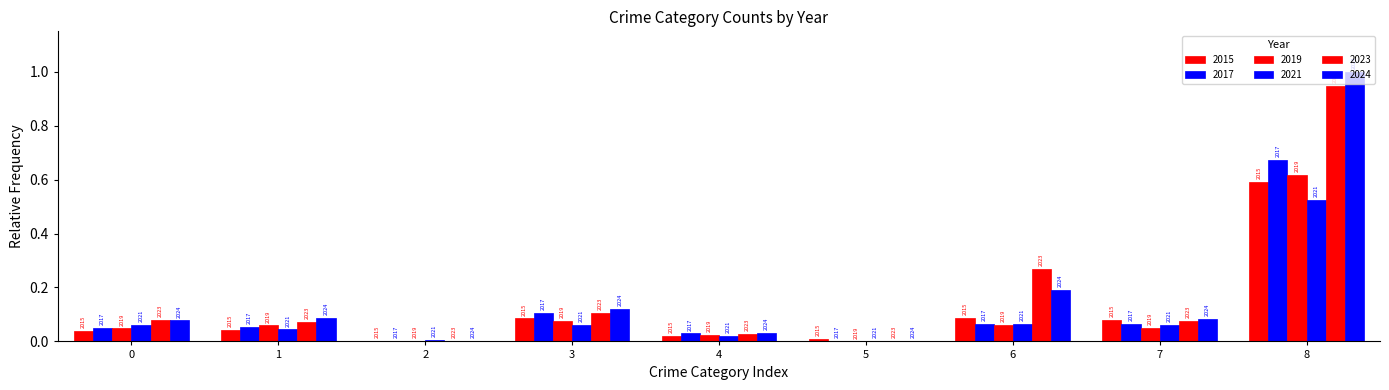

How many groups of bars are there?

9